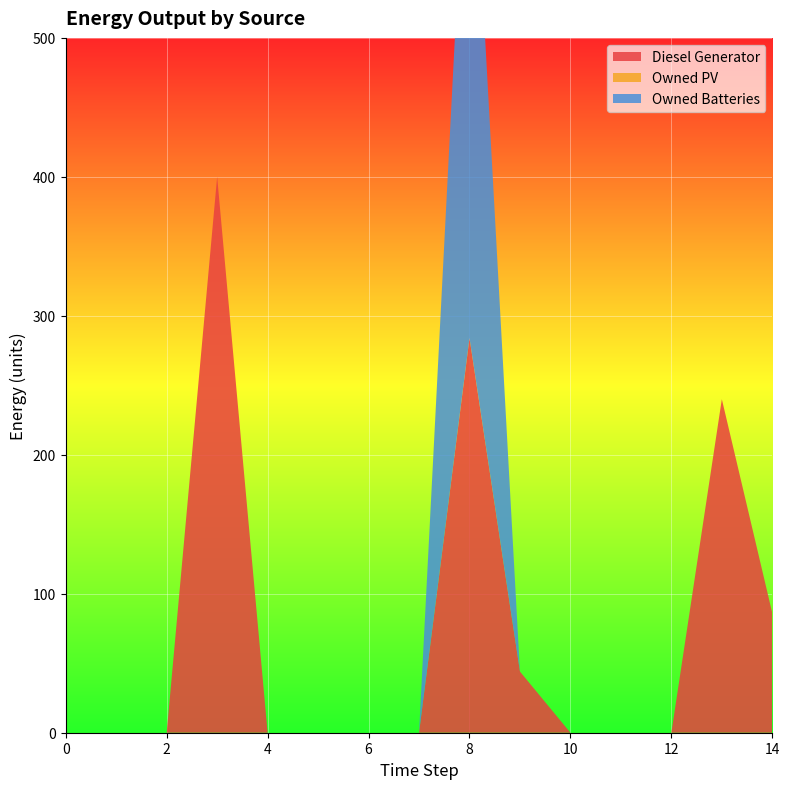

Reading left to right, what are all the values shown in this chart?

Diesel Generator: 0.0	0.0	0.0	400.0	0.0	0.0	0.0	0.0	284.0	44.0	0.0	0.0	0.0	240.0	86.0
Owned PV: 0.0	0.0	0.0	0.0	0.0	0.0	0.0	0.0	0.0	0.0	0.0	0.0	0.0	0.0	0.0
Owned Batteries: 0.0	0.0	0.0	0.0	0.0	0.0	0.0	0.0	420.0	0.0	0.0	0.0	0.0	0.0	0.0